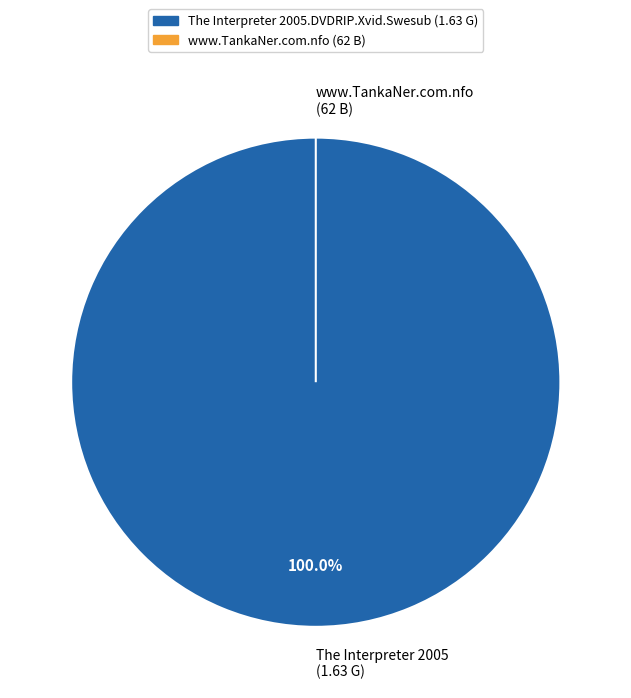

What is the total percentage of www.TankaNer.com.nfo (62 B) and The Interpreter 2005.DVDRIP.Xvid.Swesub (1.63 G)?

100.0%